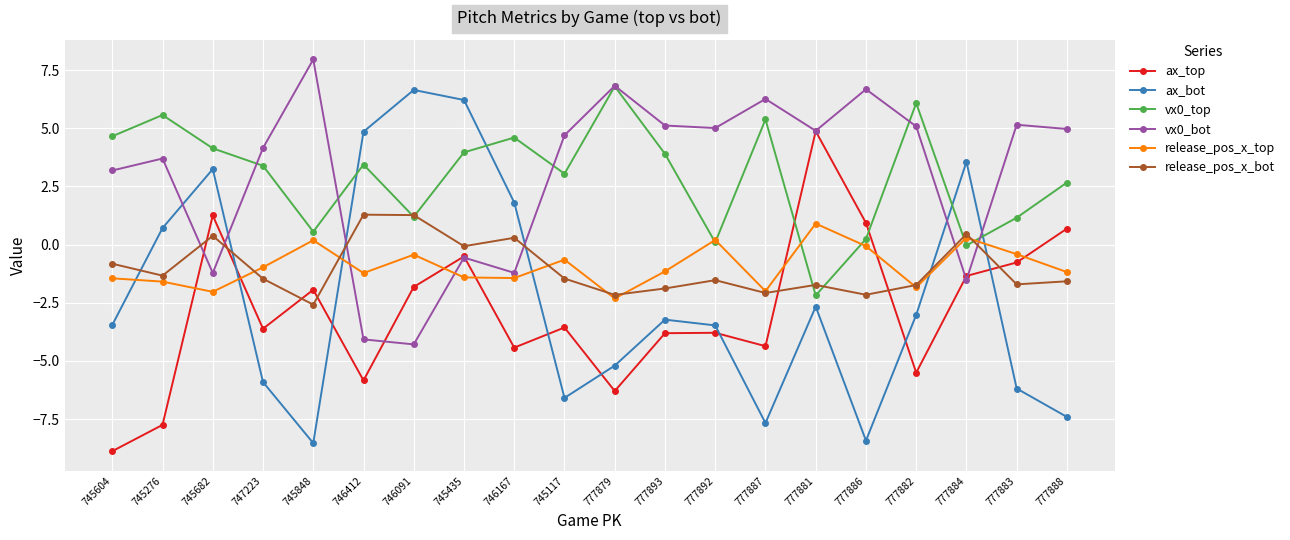

Is this an area chart (filled region under the line)?

No